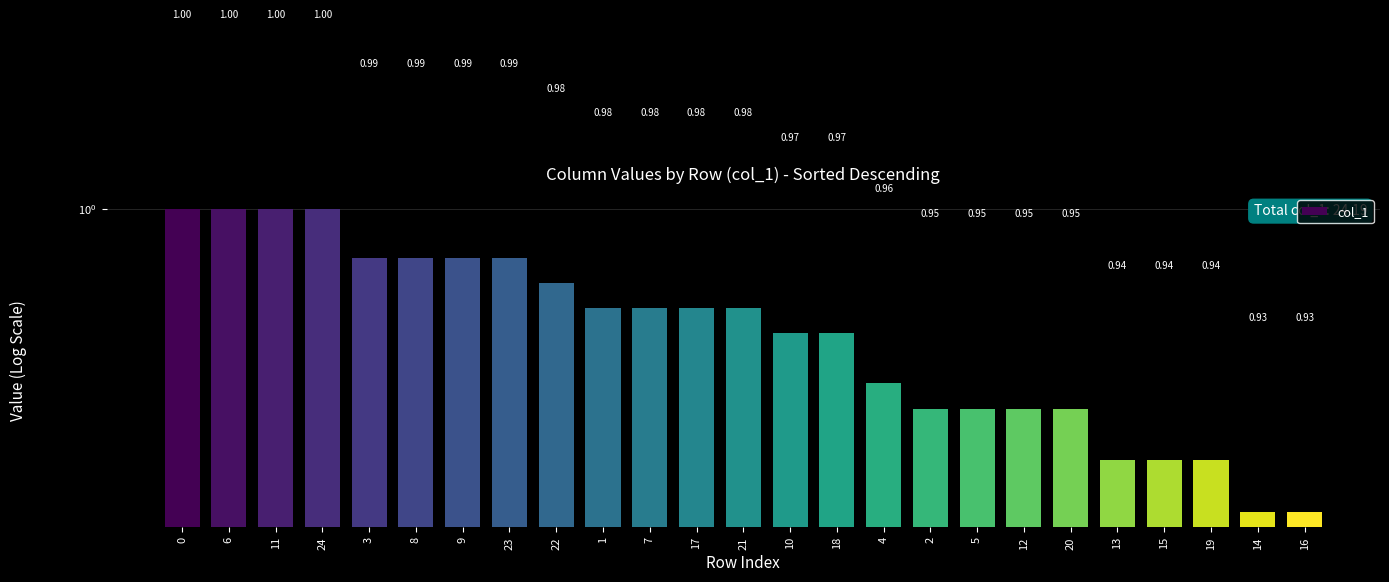

Reading left to right, what are all the values shown in this chart?

1.0	1.0	1.0	1.0	1.0	1.0	1.0	1.0	1.0	1.0	1.0	1.0	1.0	1.0	1.0	1.0	1.0	1.0	1.0	1.0	0.9	0.9	0.9	0.9	0.9